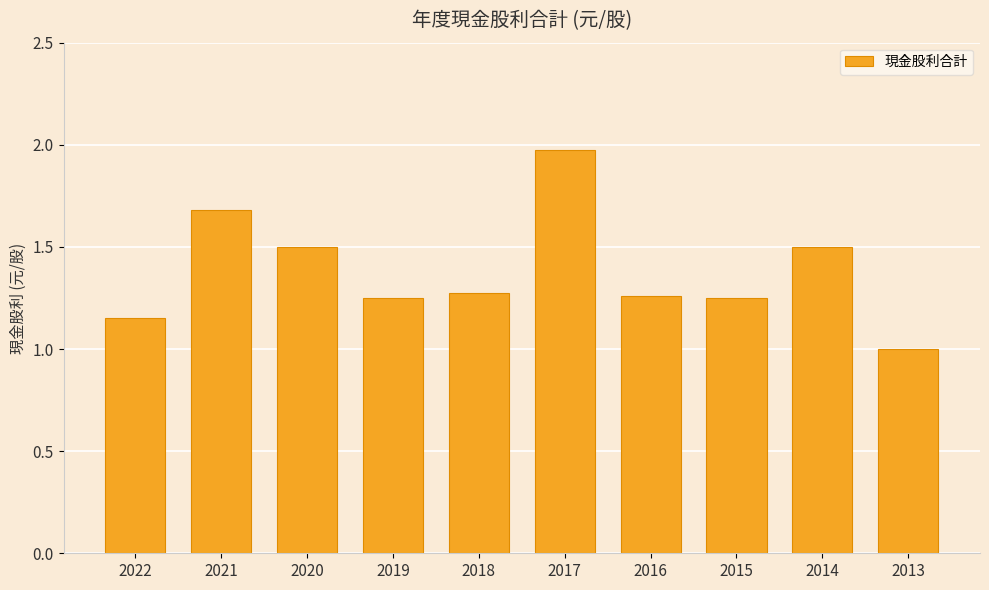

What is the sum of the values at 2018 and 2021?

3.0